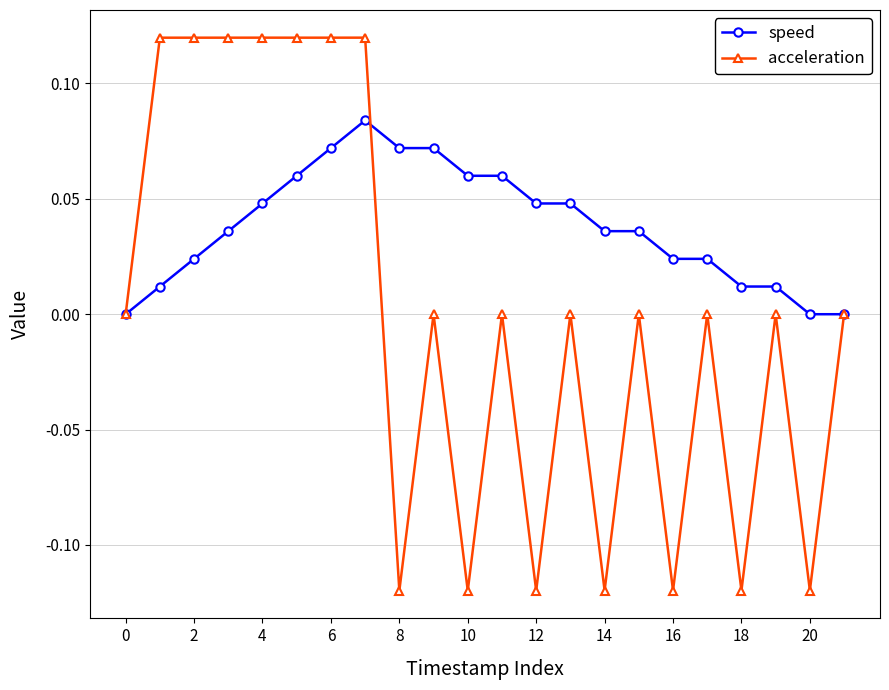

Which series has the widest spread of values?

acceleration